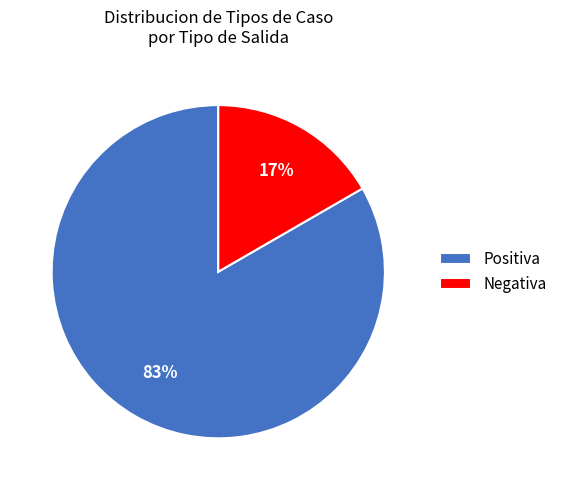

Between Negativa and Positiva, which is larger?

Positiva